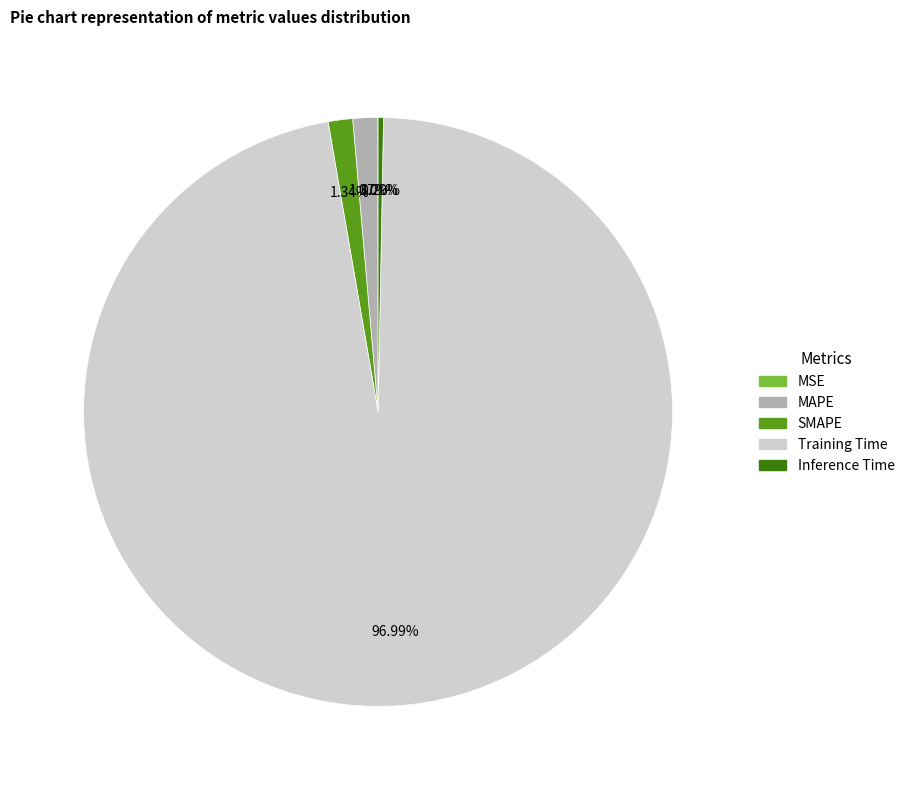

The SMAPE slice represents 1% of the pie. True or false?

True